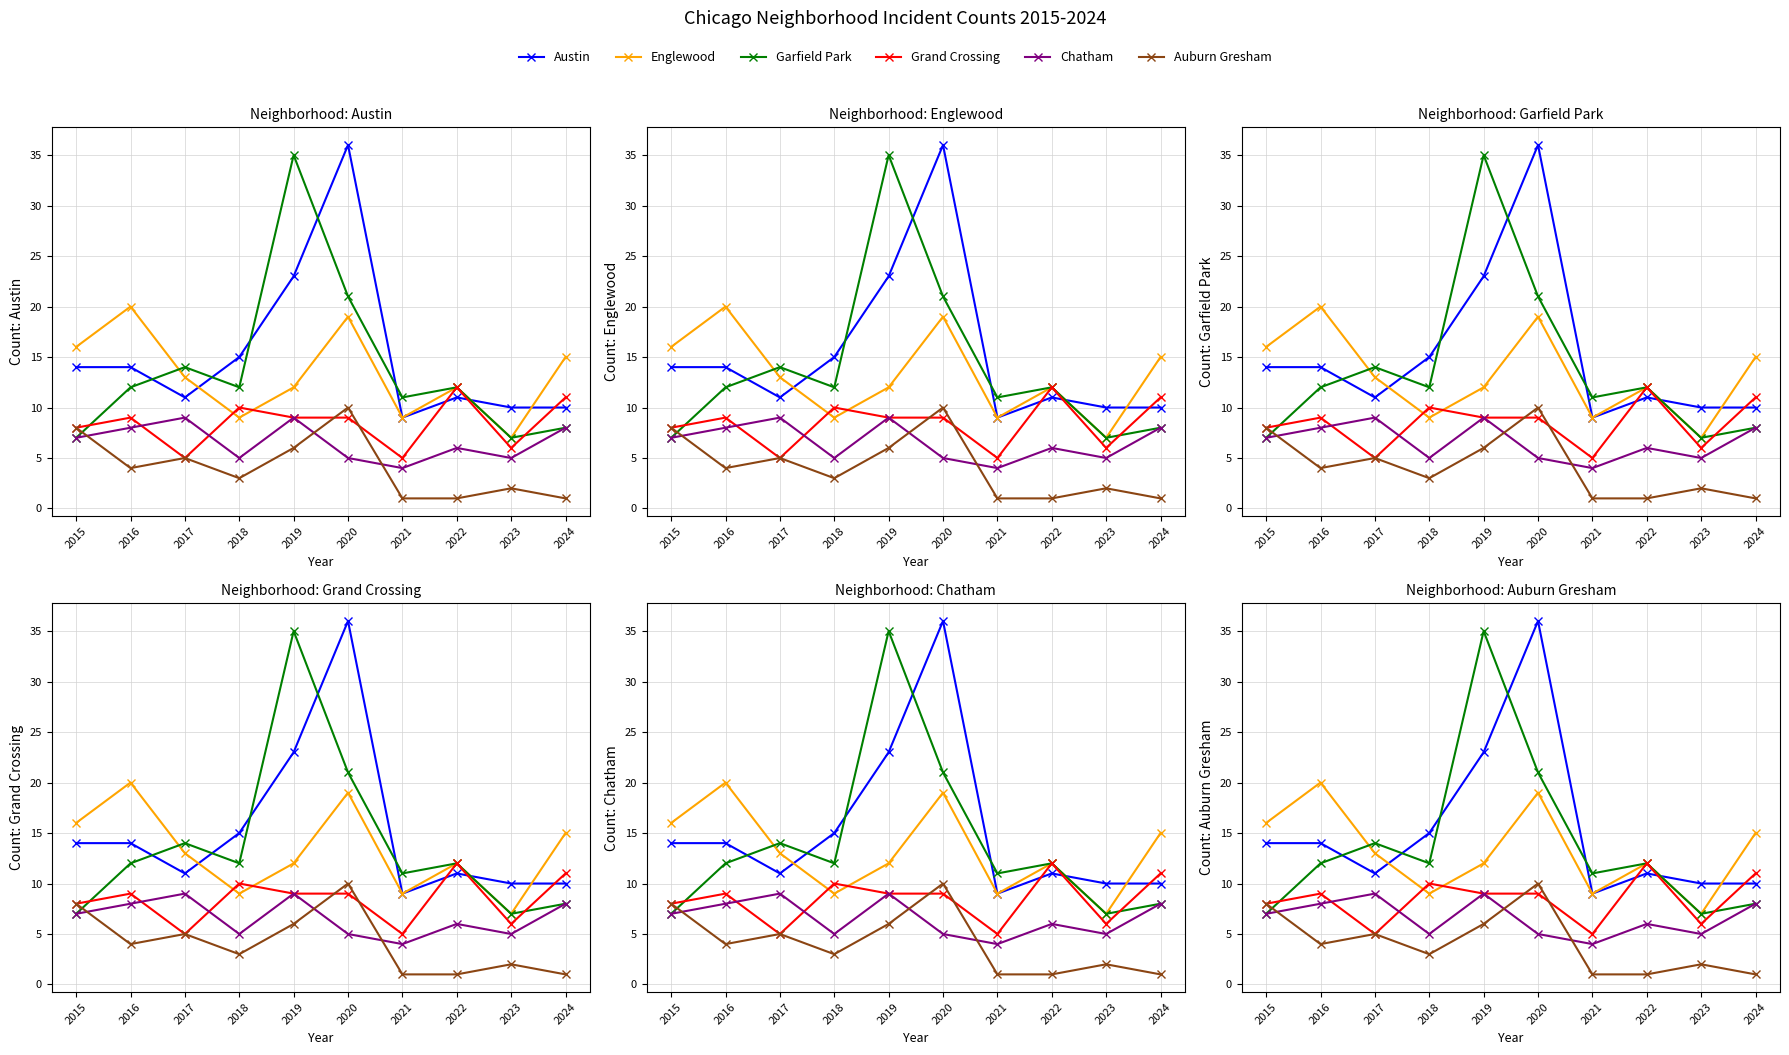

Rank the categories by Chatham value from lowest to highest.

2021, 2018, 2020, 2023, 2022, 2015, 2016, 2024, 2017, 2019